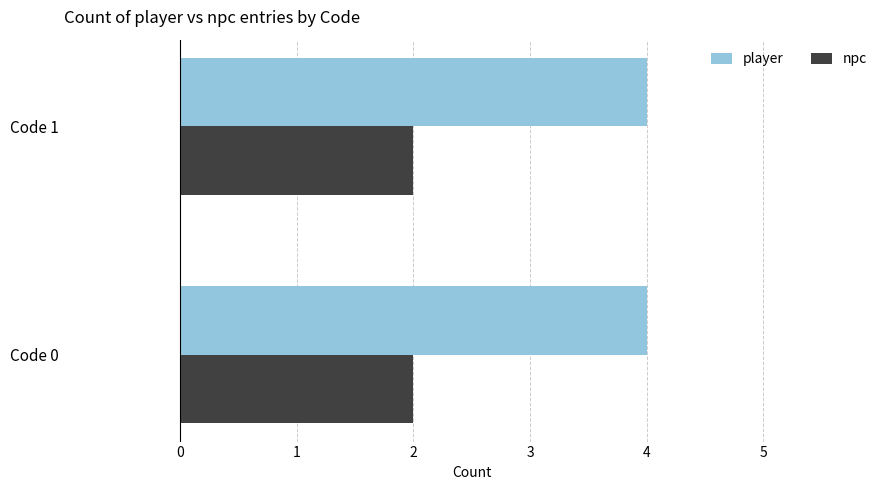

The npc series shows 1 at Code 0. True or false?

False